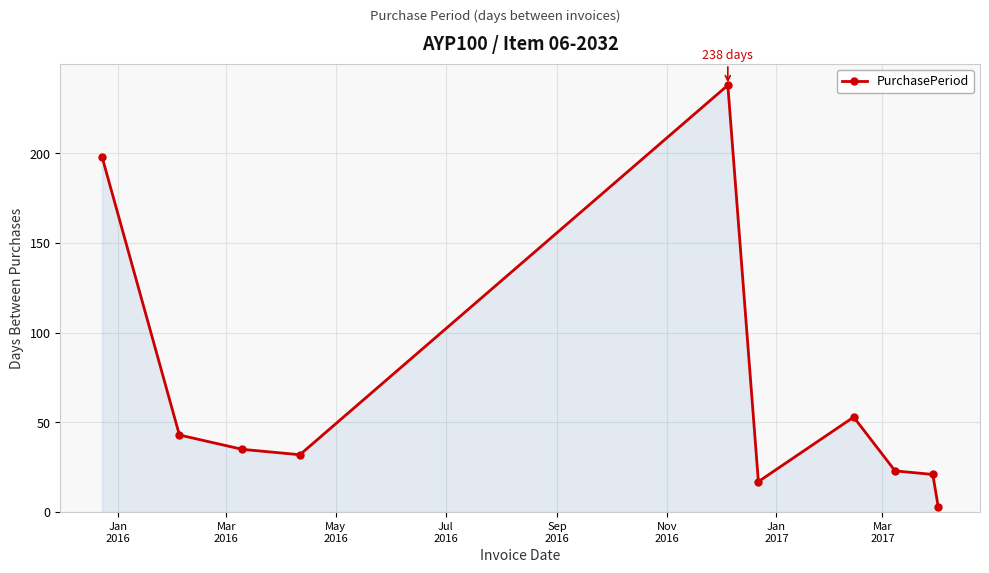

How many lines are shown in the chart?

1